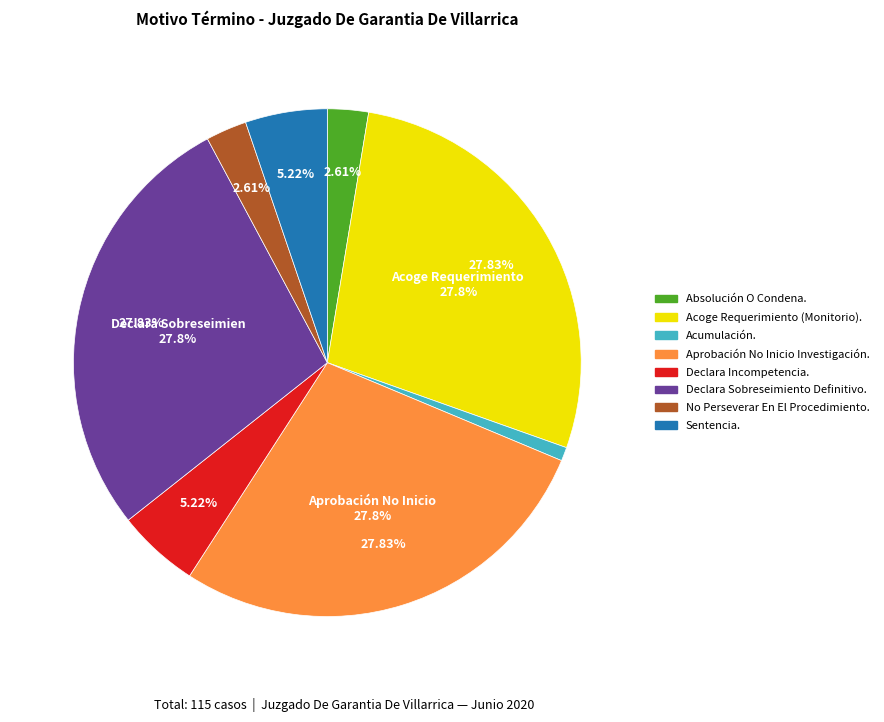

Is there any slice that represents more than half of the pie?

No